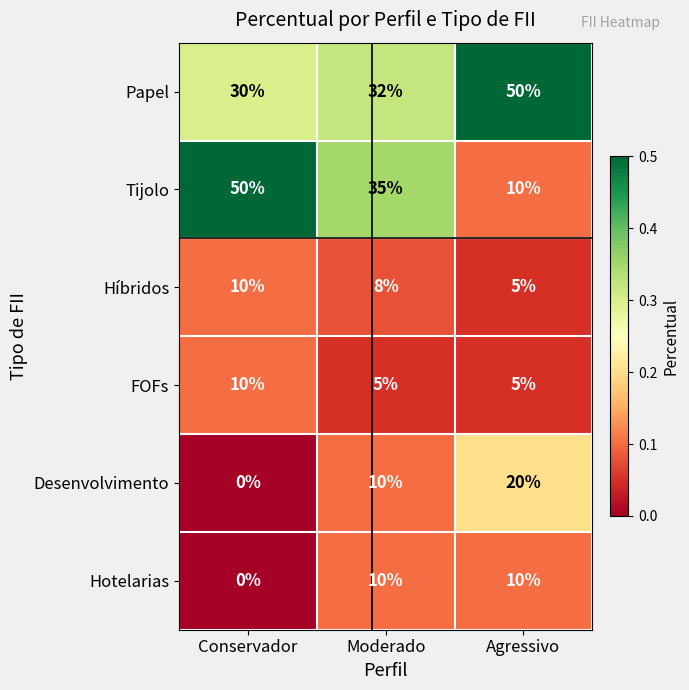

Count the Hotelarias values in the range 0 to 10.

3